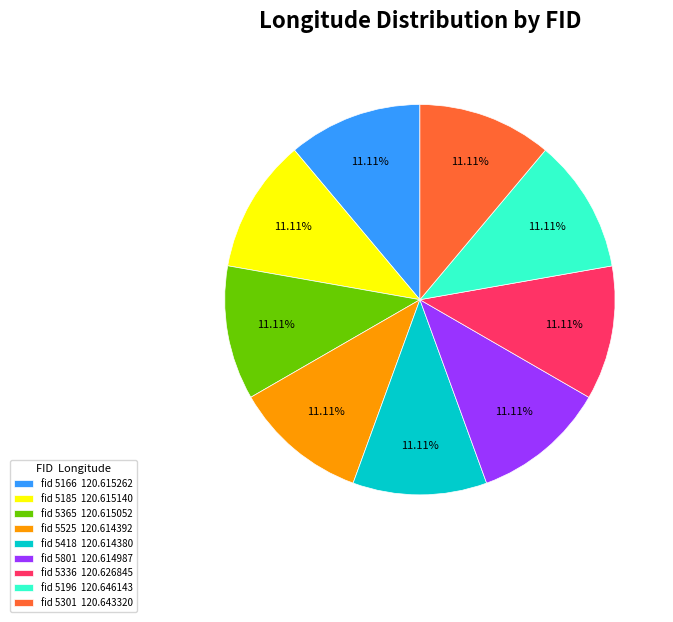

Combined, do fid 5196 120.646143 and fid 5365 120.615052 account for over 50%?

No